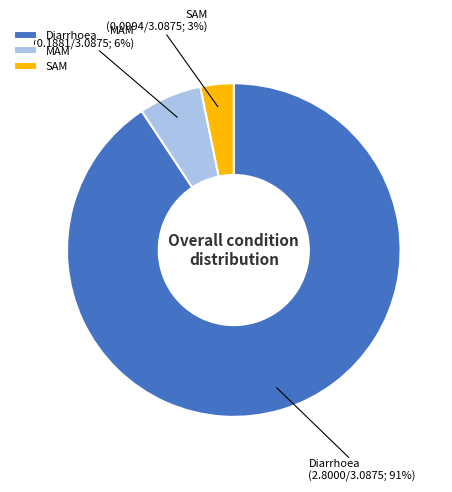

Between Diarrhoea and SAM, which is larger?

Diarrhoea